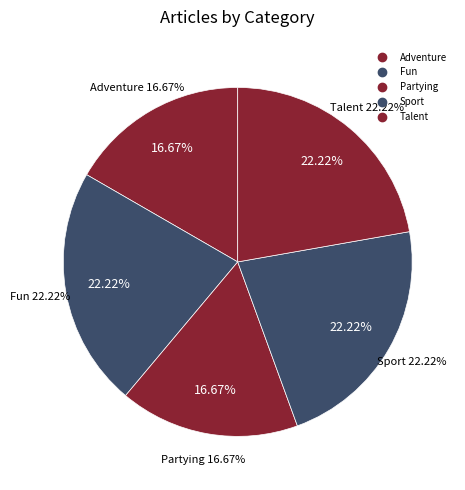

To the nearest percent, what is the difference between the largest and smallest slice percentages?

6%